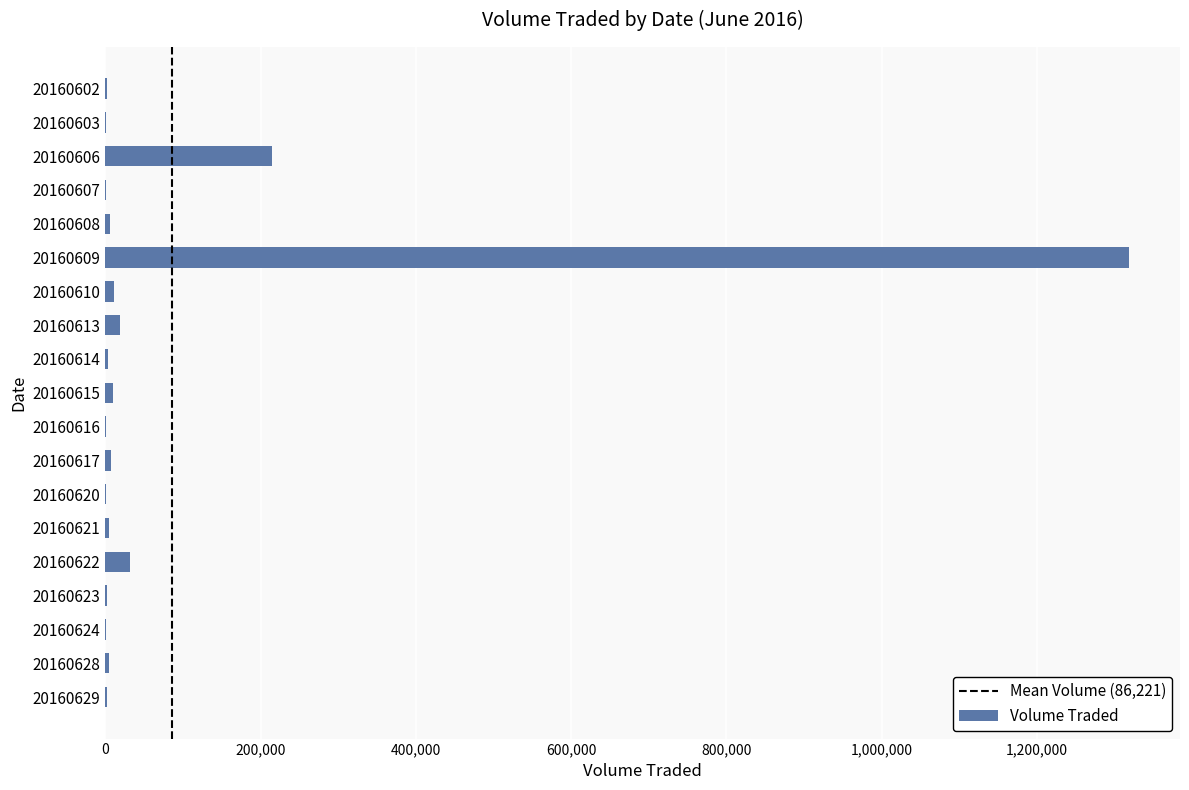

The chart shows a value of 1600 at 20160623. True or false?

True